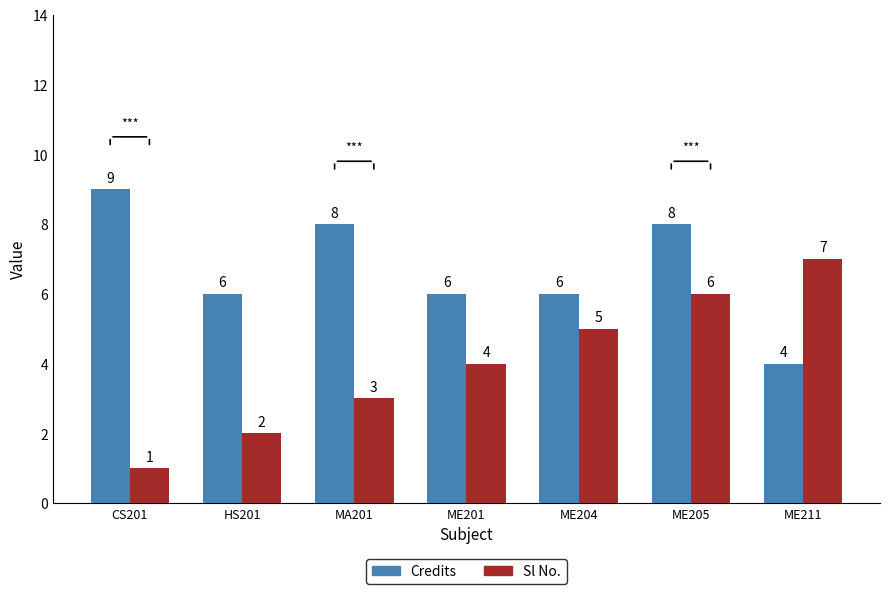

What is the smallest value displayed?

1